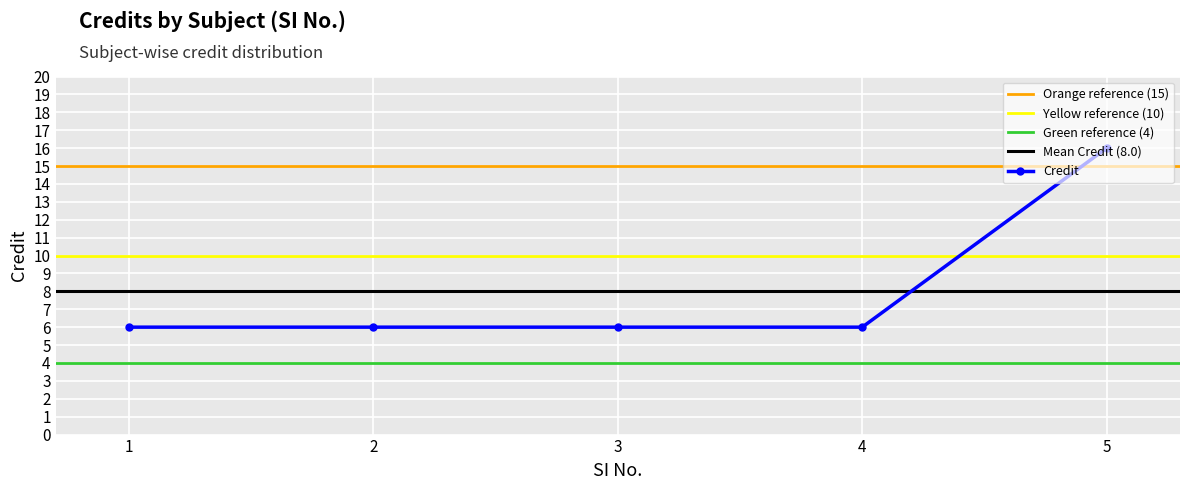

What is the minimum value shown in the chart?

6